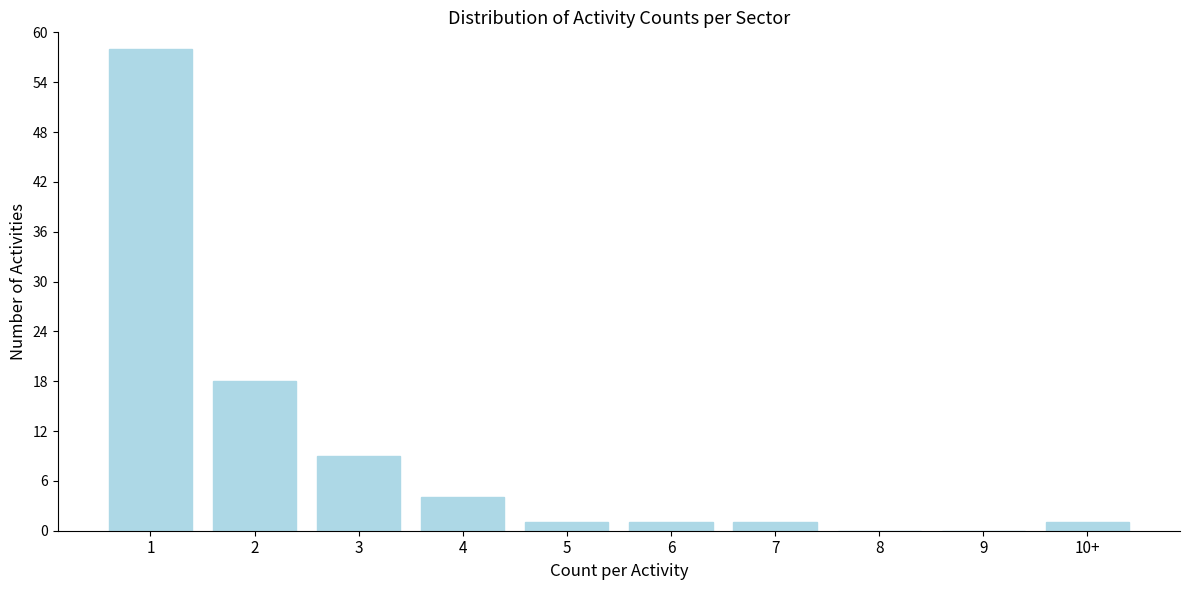

Reading left to right, extract all data points from this chart.

1=58	2=18	3=9	4=4	5=1	6=1	7=1	8=0	9=0	10+=1